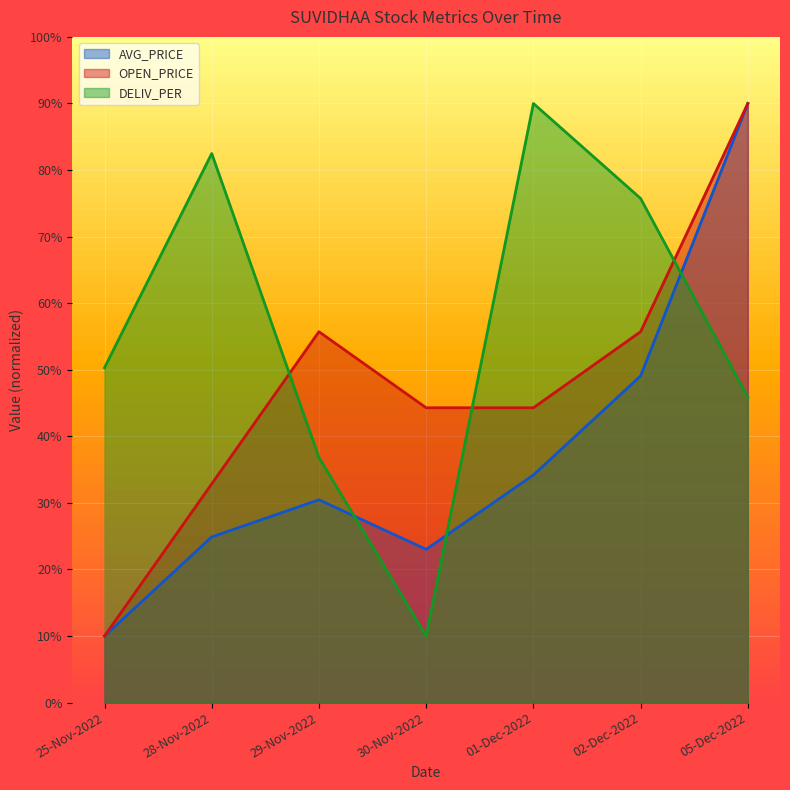

How many lines are shown in the chart?

3